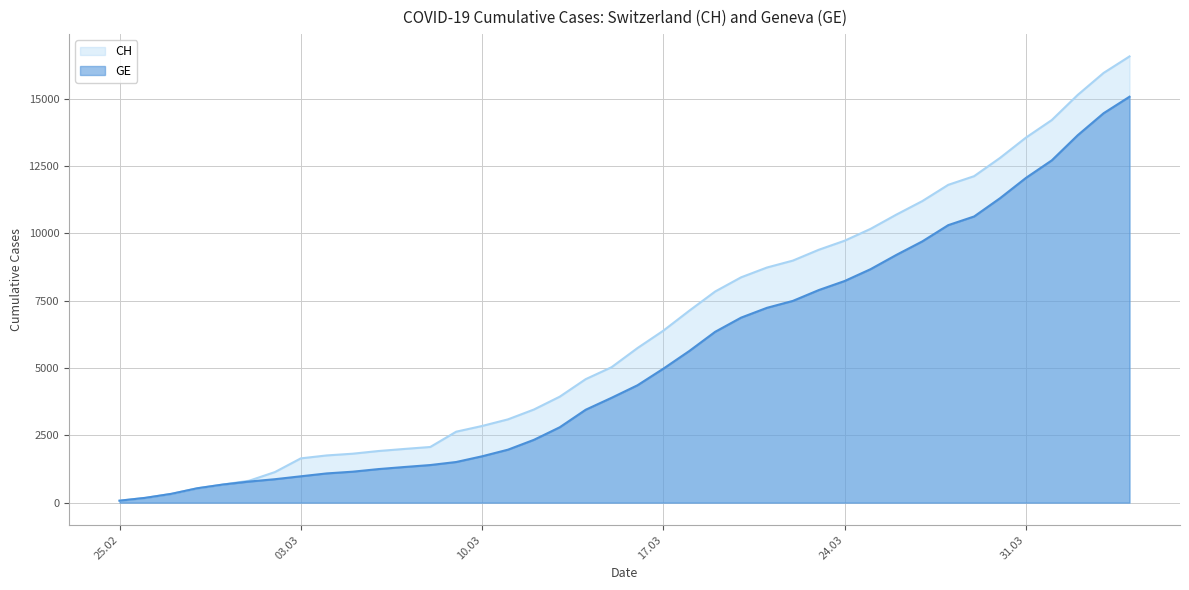

True or false: GE and CH cross at least once.

False